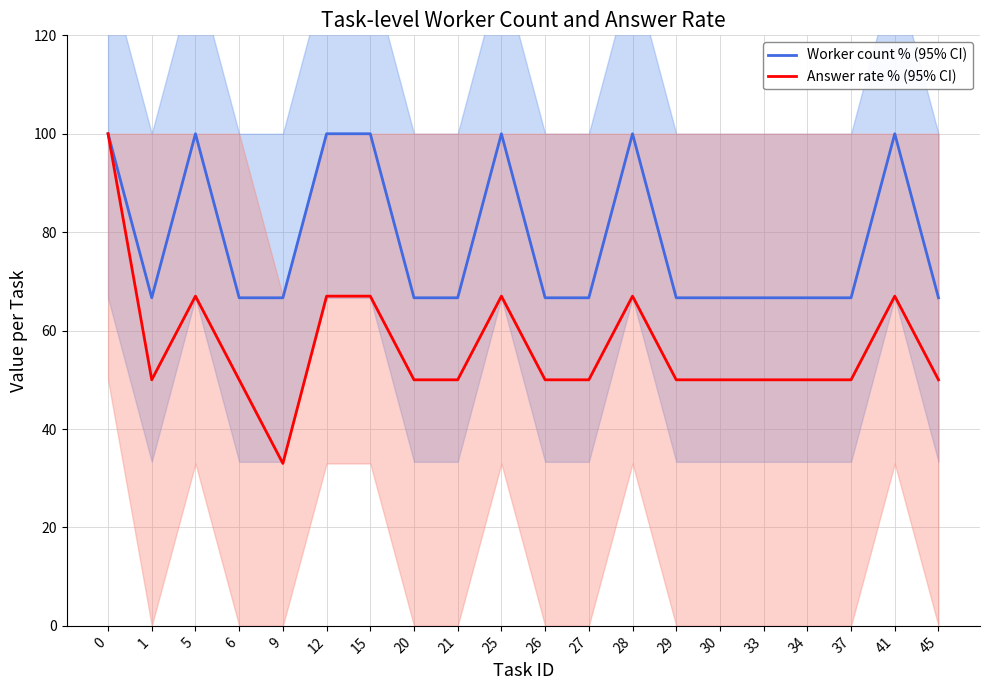

What is the spread (max minus min) of values at 30?

16.7